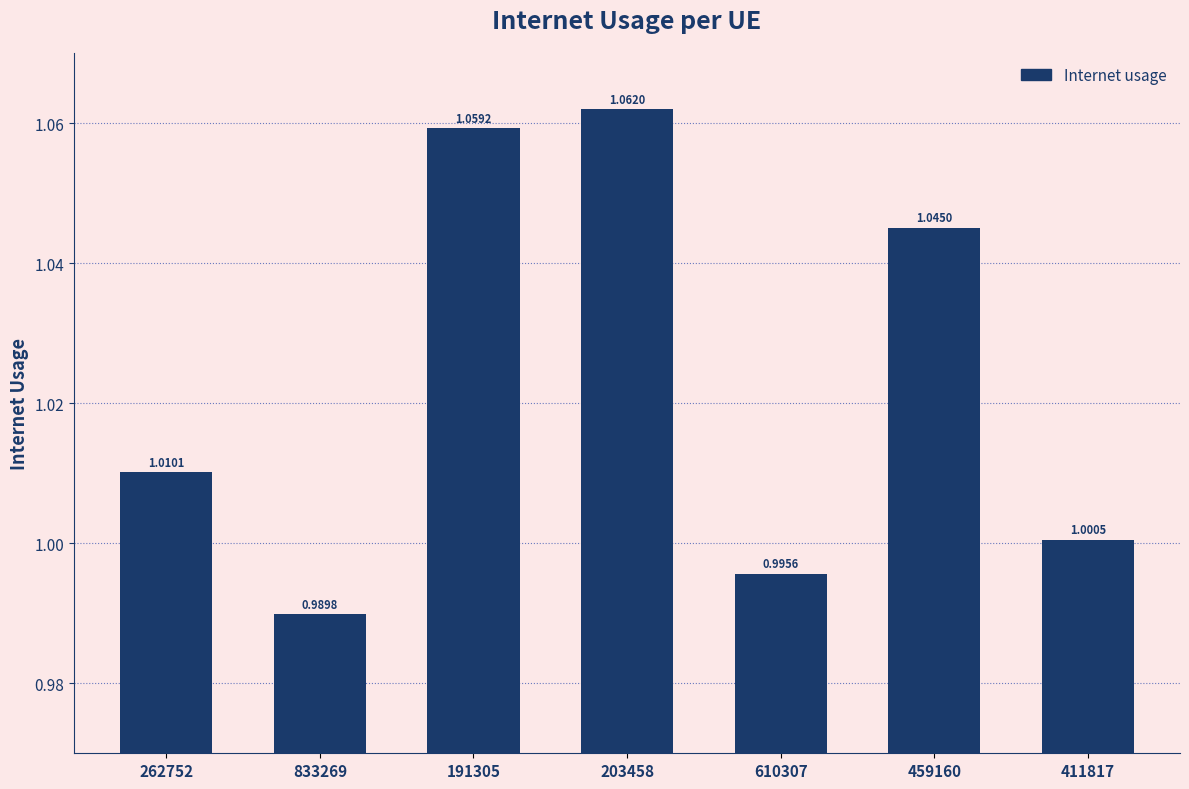

What position from the right is 459160?

2